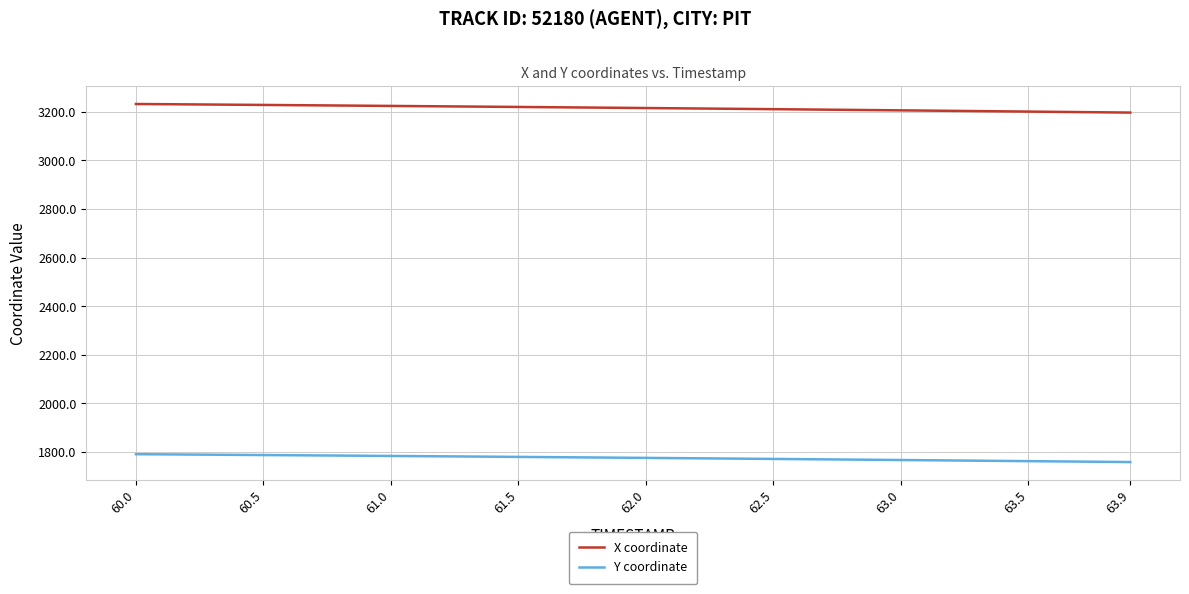

How many series are shown in this chart?

2